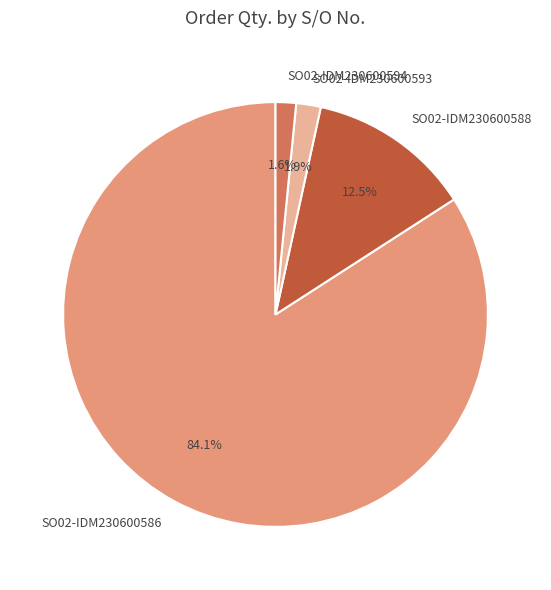

What is the largest slice in the pie chart?

SO02-IDM230600586